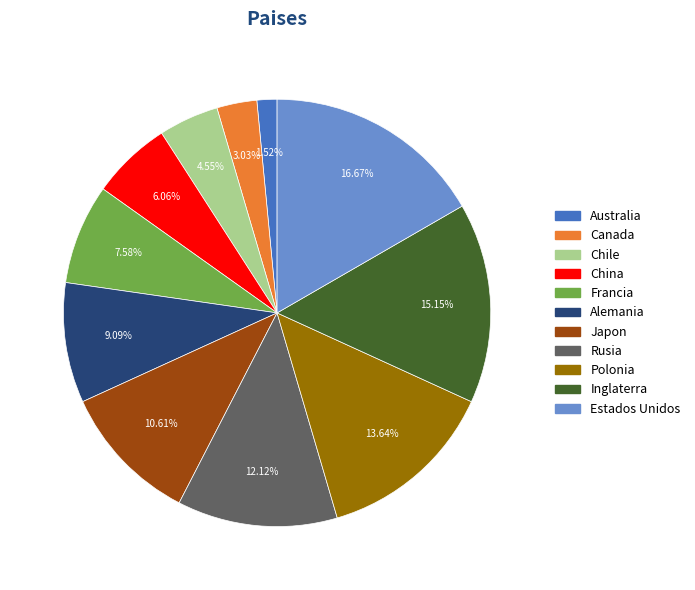

Which category has the biggest portion of the pie?

Estados Unidos